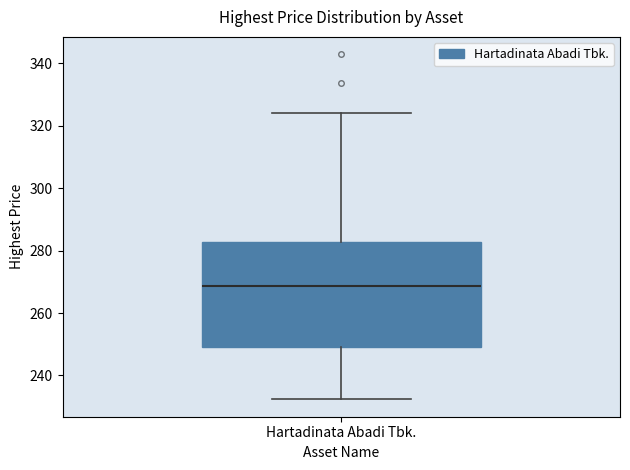

Where does the lower whisker of the box for Hartadinata Abadi Tbk. end on the y-axis? The values are not printed on the chart, so give them approximately, as read against the axis.

232